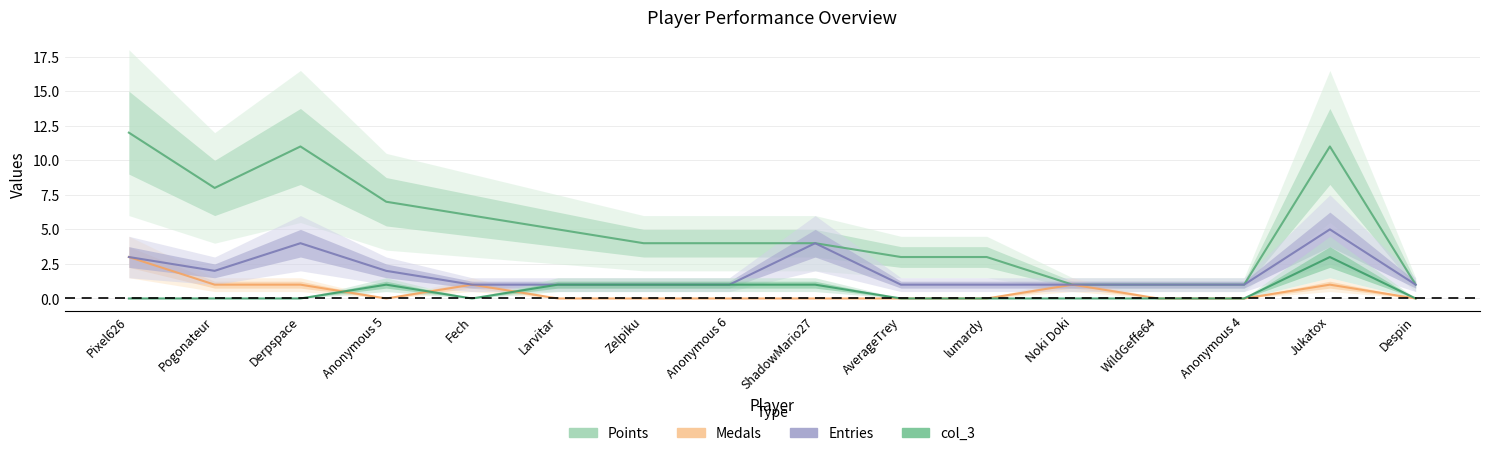

How many interior local peaks does the Points series have?

2